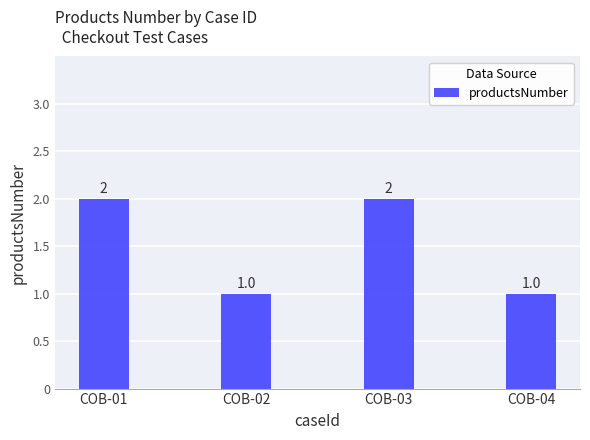

What is the difference between the second highest and second lowest values?

1